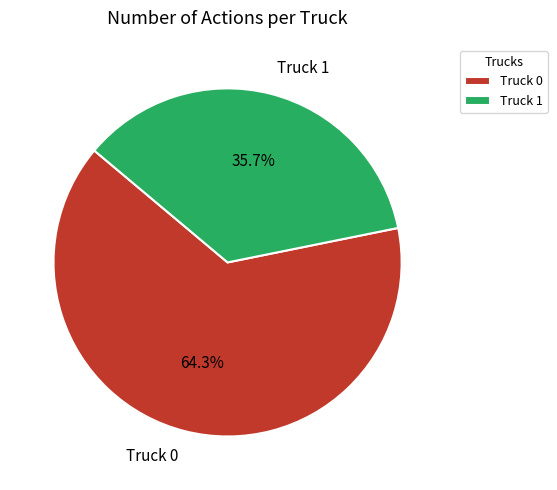

Which category has the biggest portion of the pie?

Truck 0